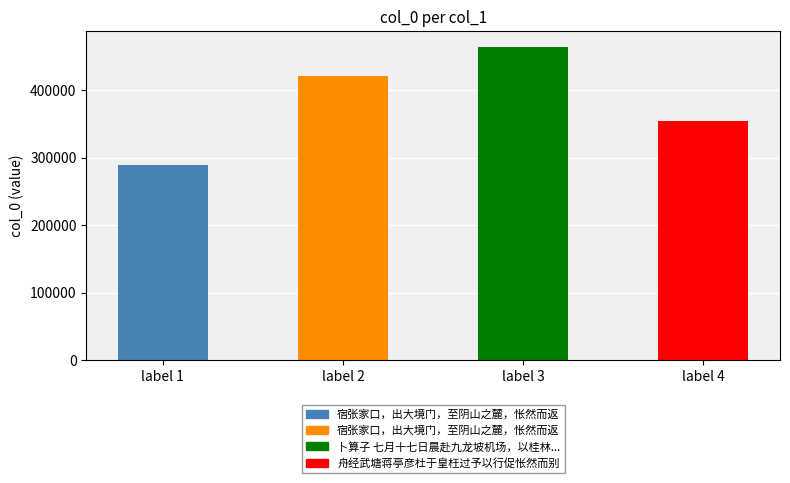

What is the average value?

382589